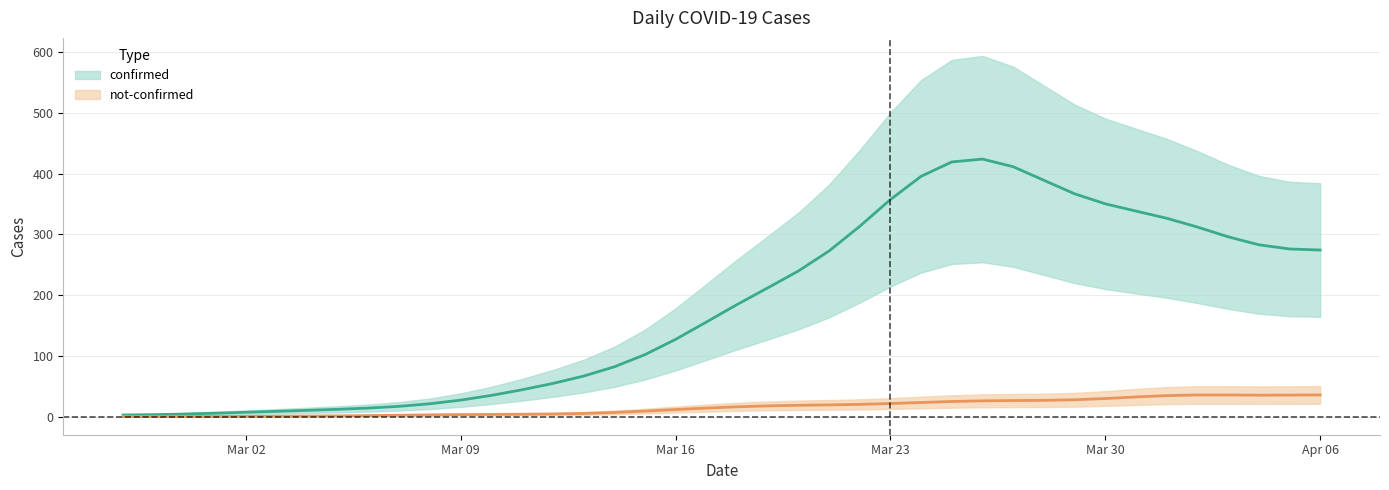

The value of not-confirmed at 2020-03-29 is 9. True or false?

False